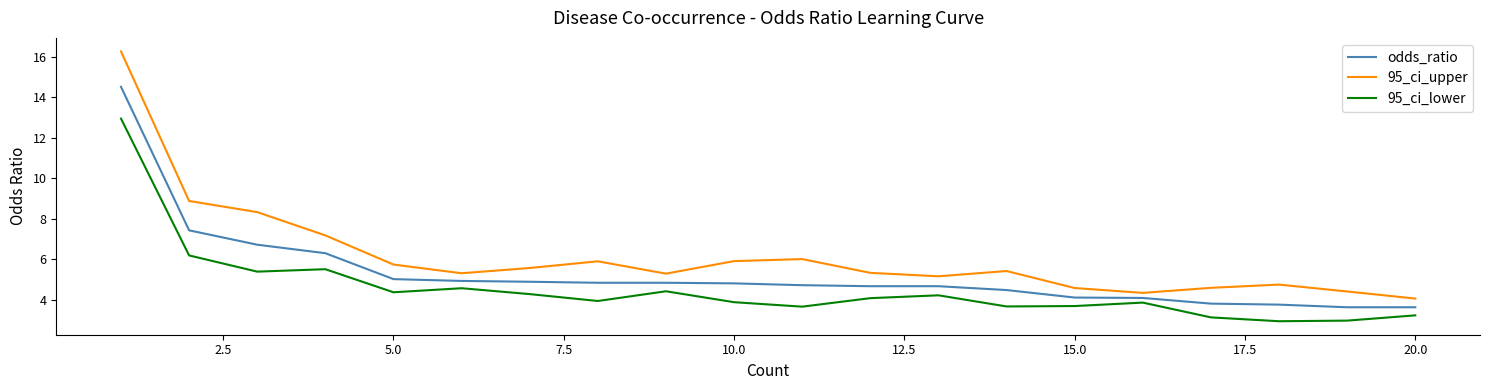

Which series has the widest spread of values?

95_ci_upper